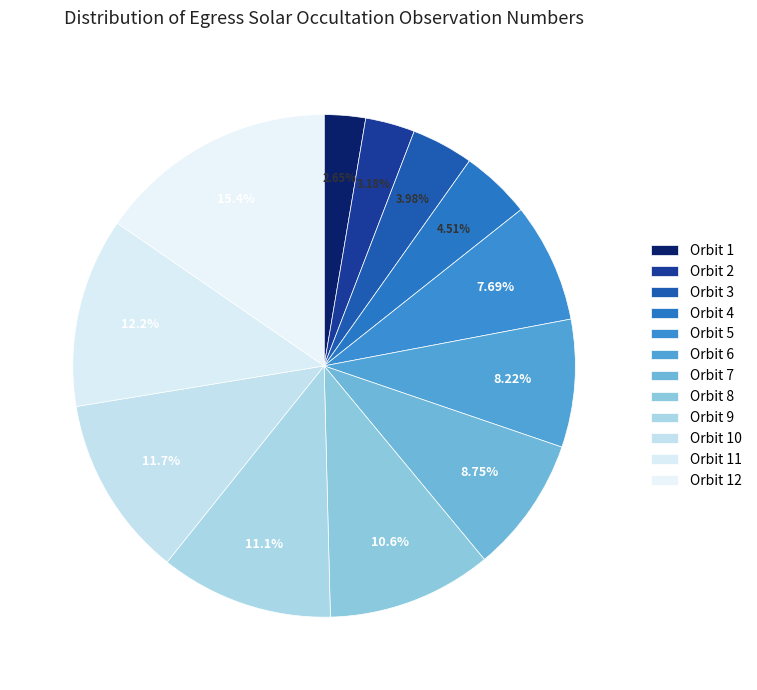

Which category has the biggest portion of the pie?

Orbit 12